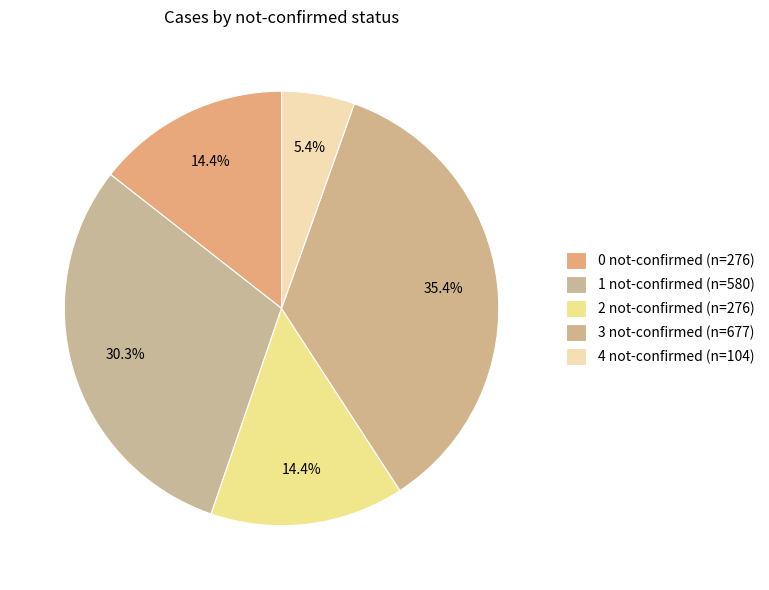

How many slices are in this pie chart?

5